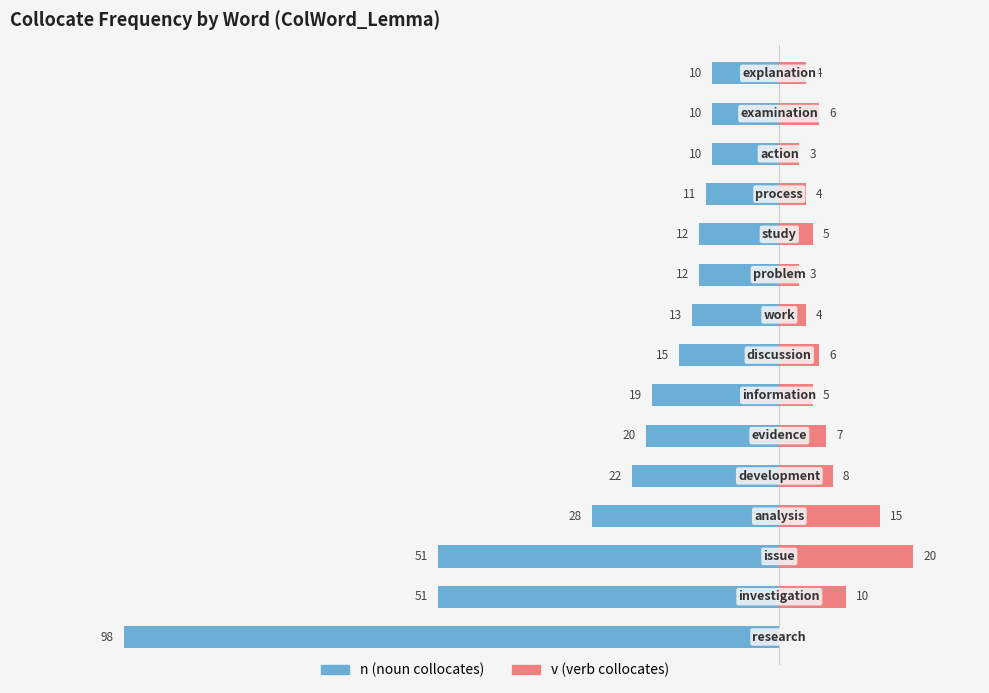

True or false: Frequency (n collocates) has a value of -51 at −80.

True